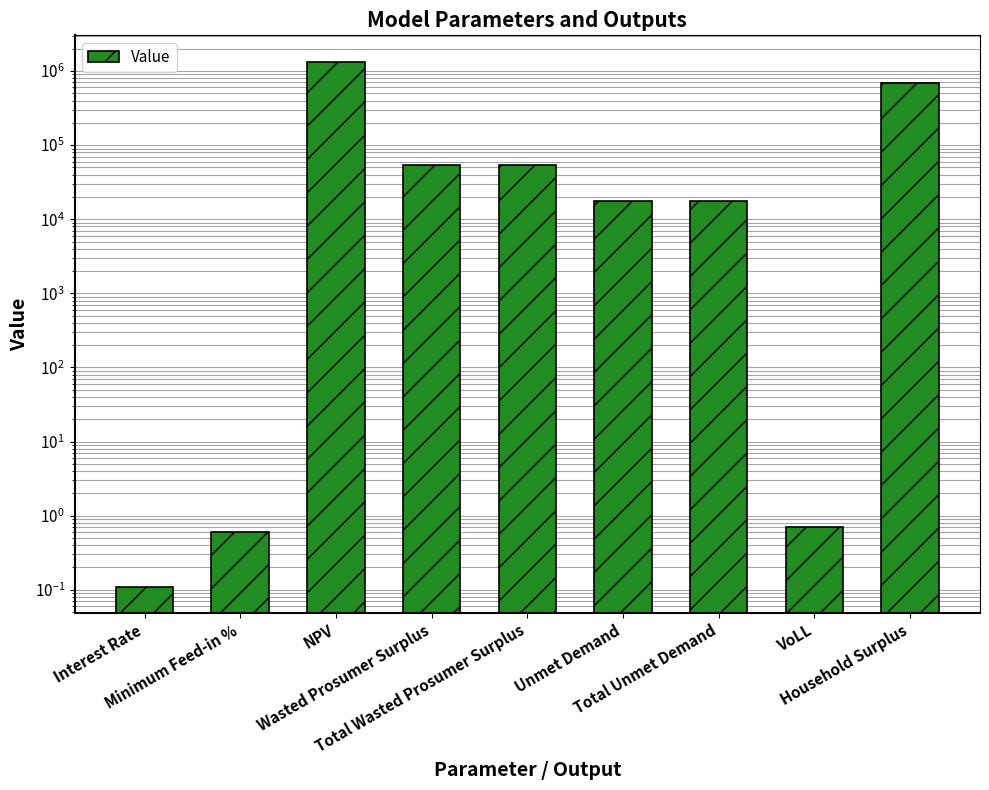

Where does the data first go above 17476?

NPV